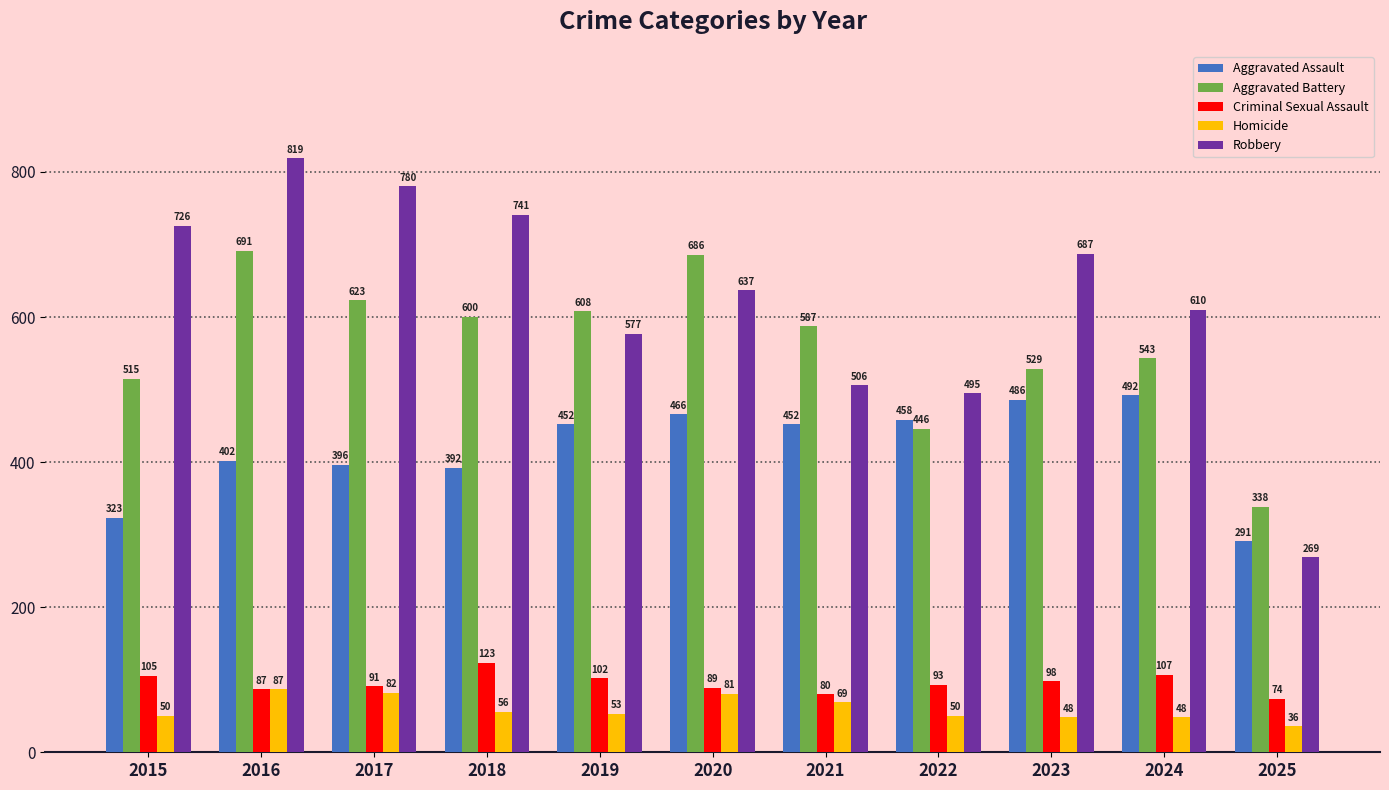

How many groups of bars are there?

11